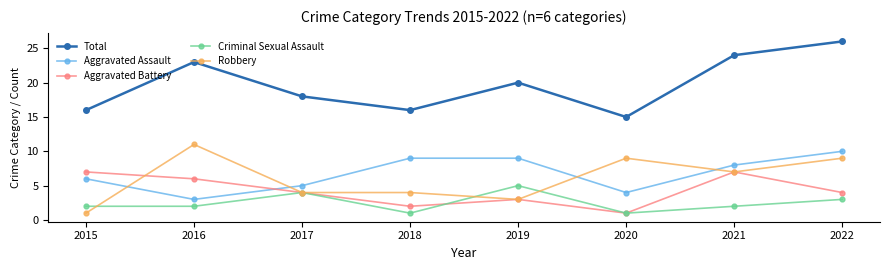

What is the minimum value shown in the chart?

1